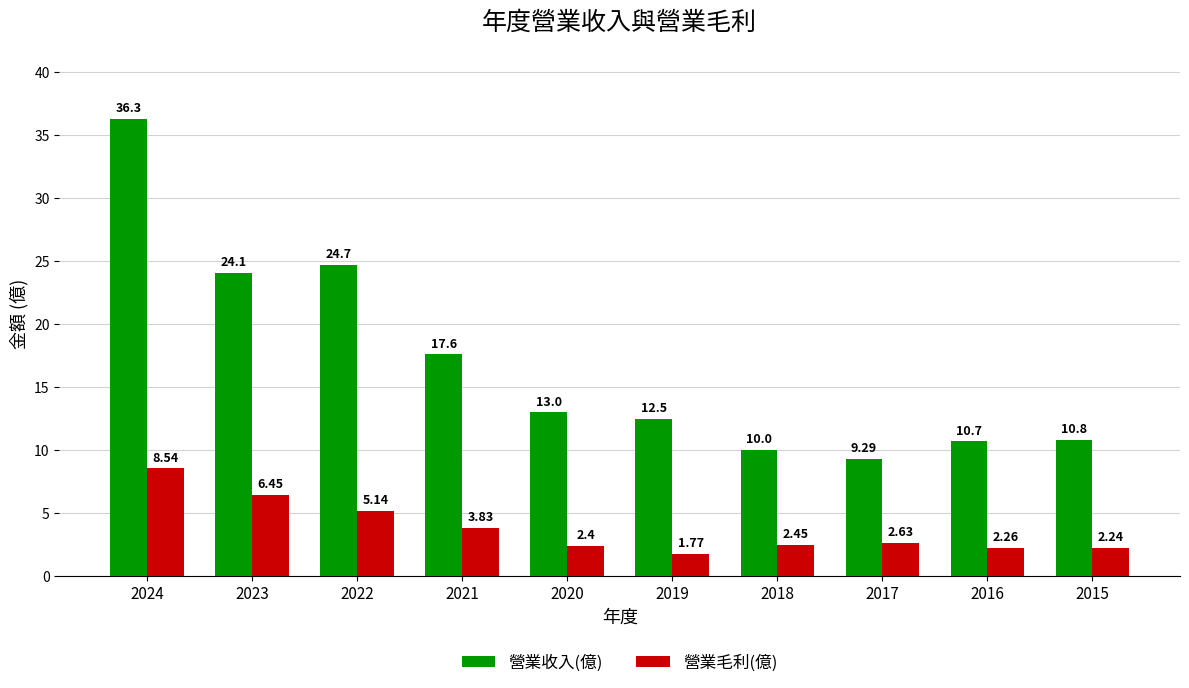

What is the difference between the maximum and minimum values in the 營業收入(億) series?

27.0